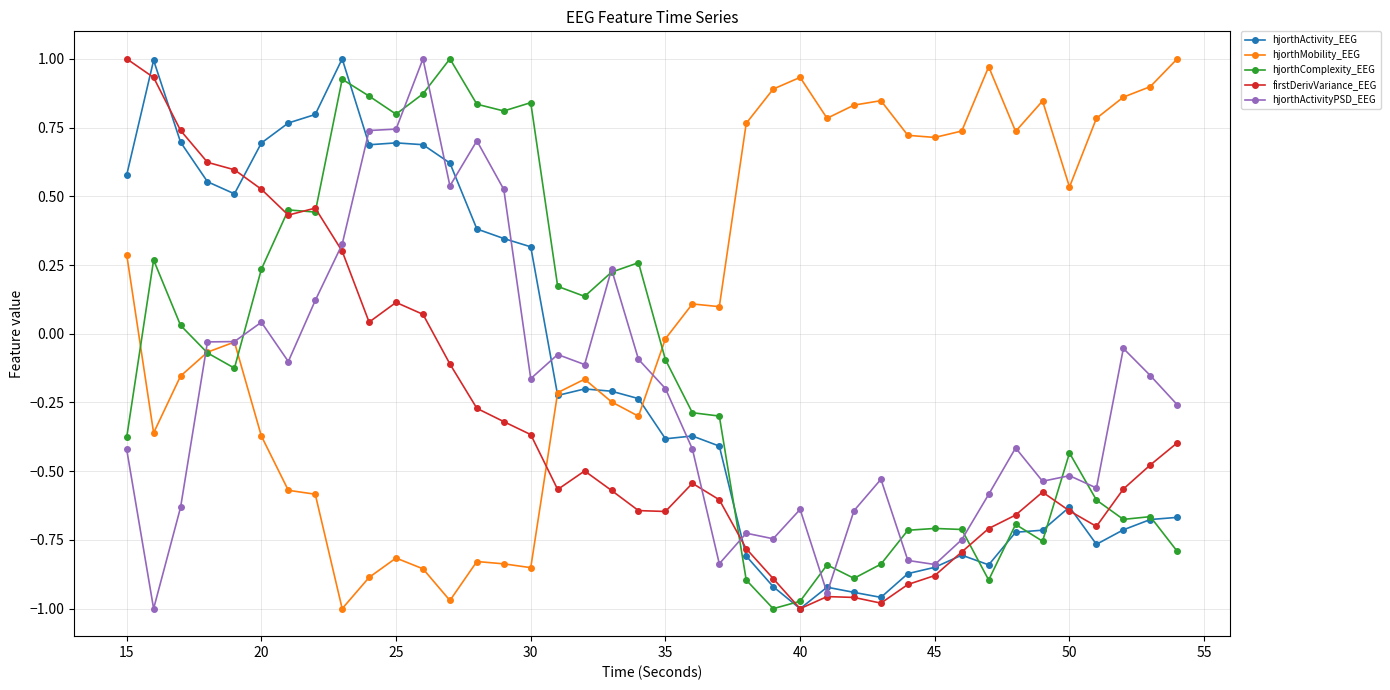

What are all the series names shown in the legend?

hjorthActivity_EEG, hjorthMobility_EEG, hjorthComplexity_EEG, firstDerivVariance_EEG, hjorthActivityPSD_EEG